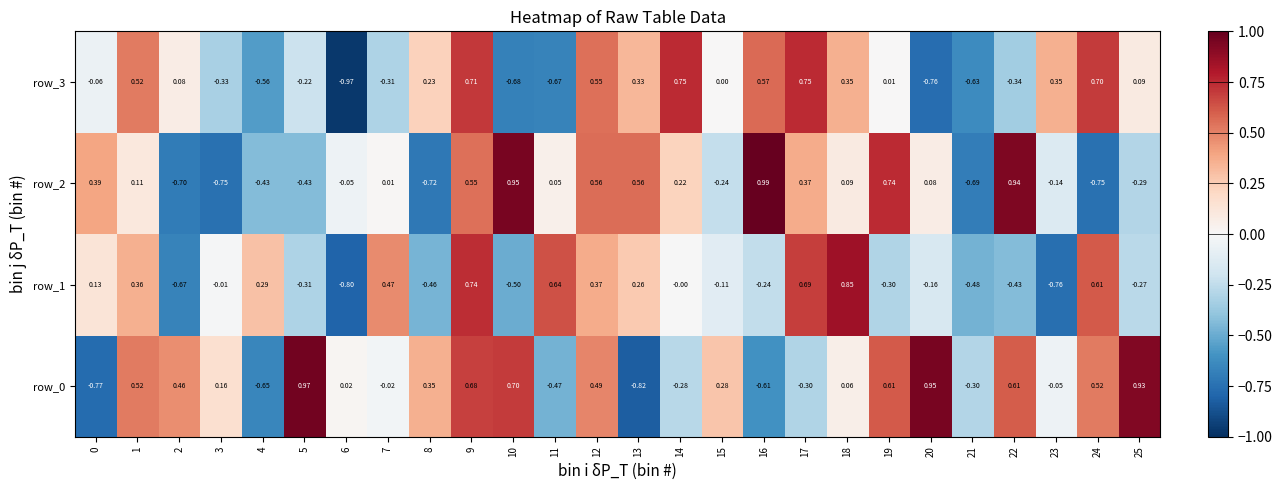

How many data points in row_2 are less than 0?

11